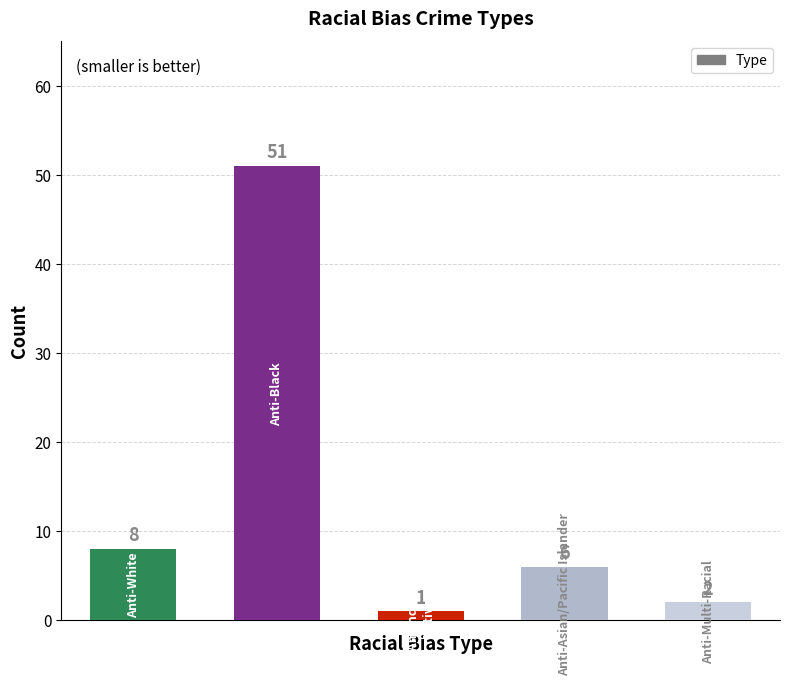

Reading right to left, extract all data points from this chart.

2	6	1	51	8